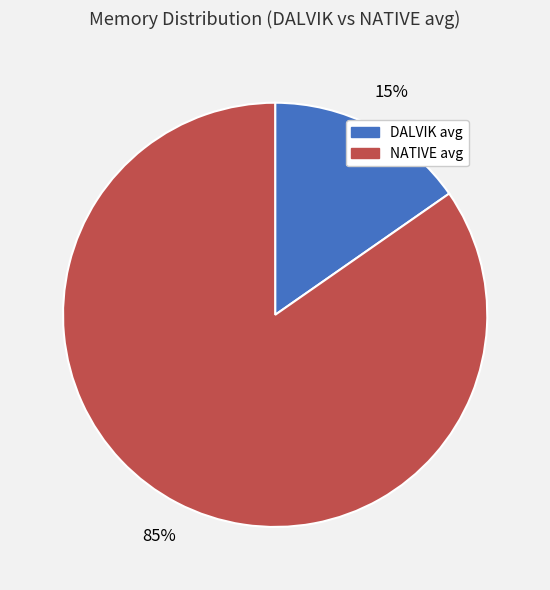

Which category has the smallest portion of the pie?

DALVIK avg